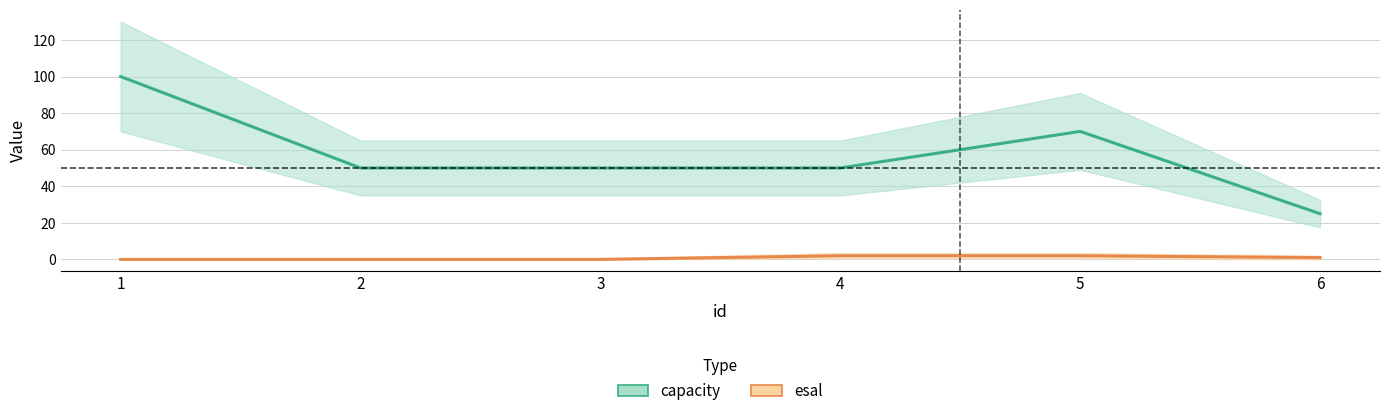

List the series in order of their peak value, highest first.

capacity, esal